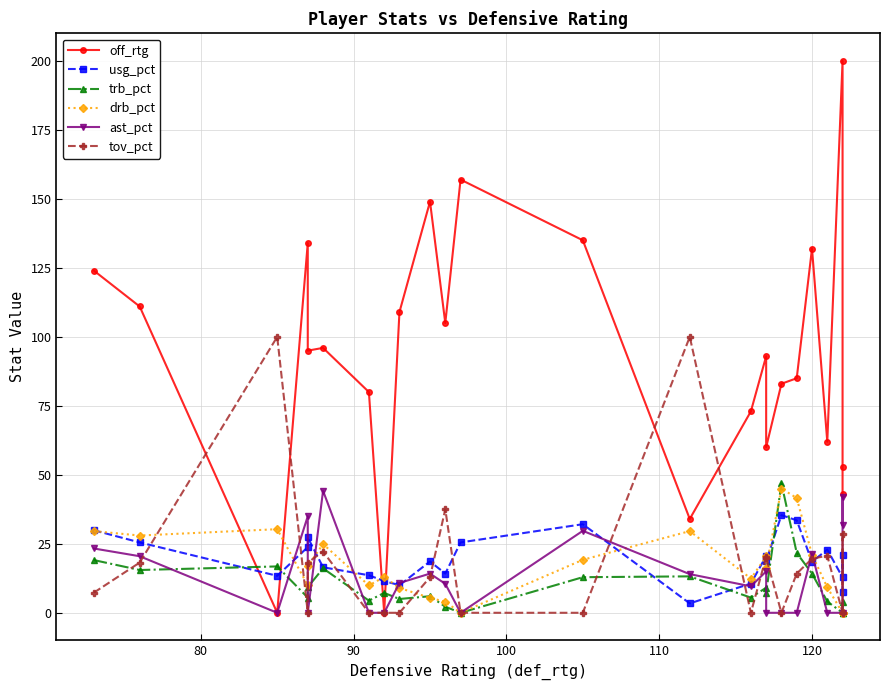

How many values in the usg_pct series exceed 18?

14